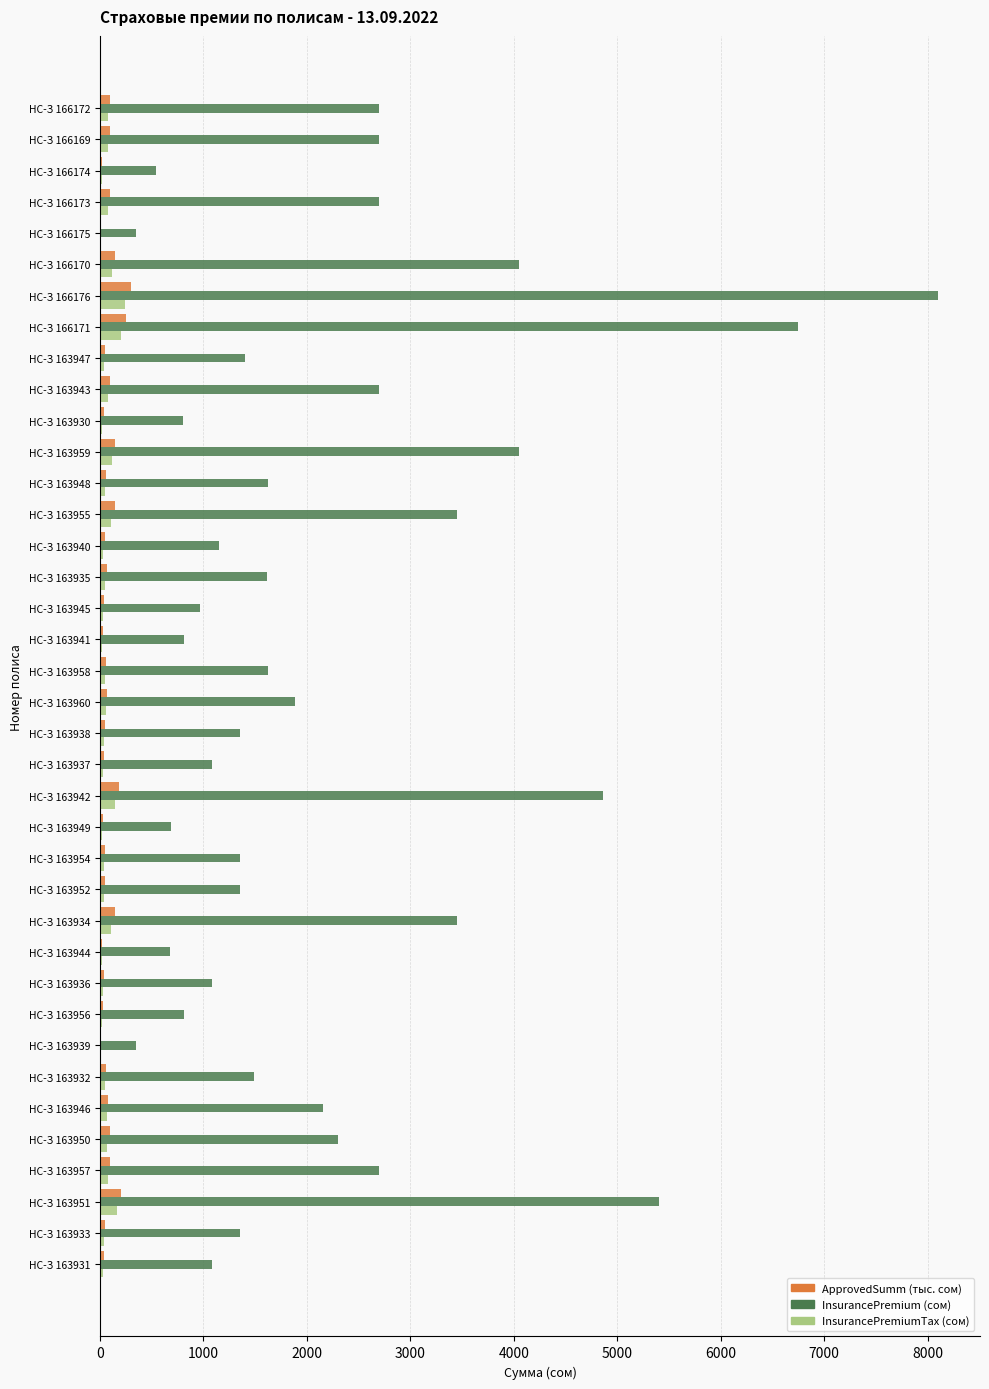

At which category is the sum across all series the highest?

НС-З 166176